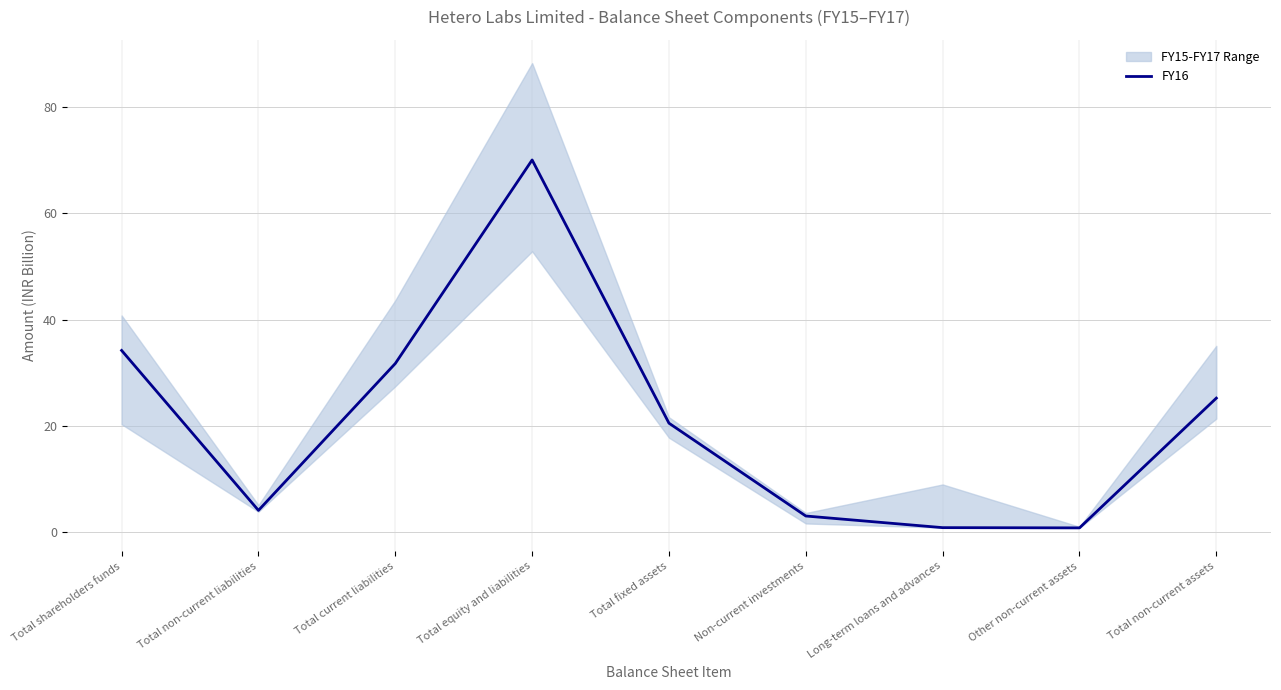

True or false: the data shows 0.9 at Long-term loans and advances.

True